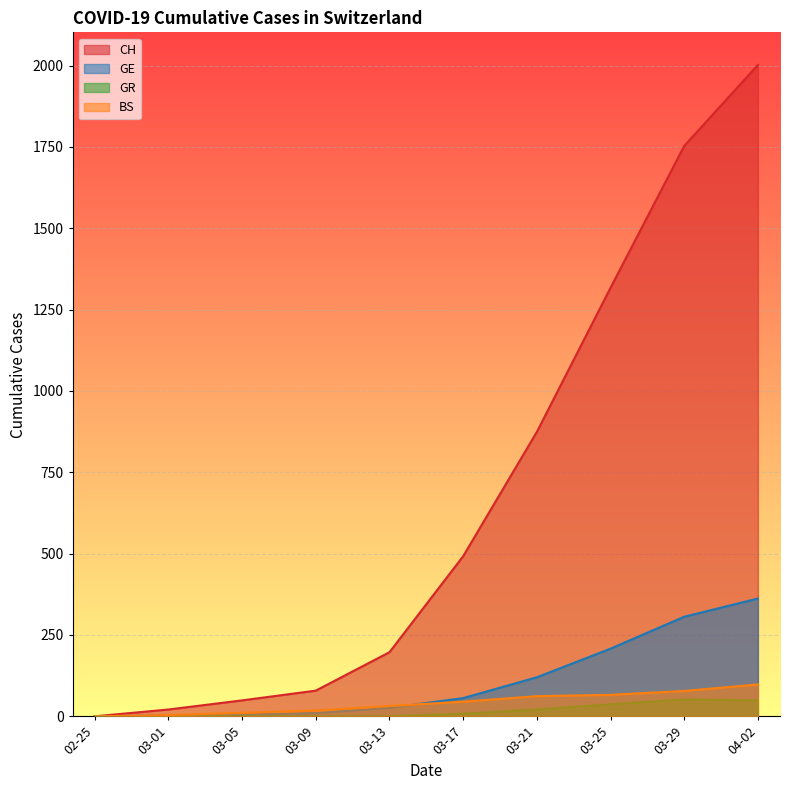

What are all the series names shown in the legend?

CH, GE, GR, BS